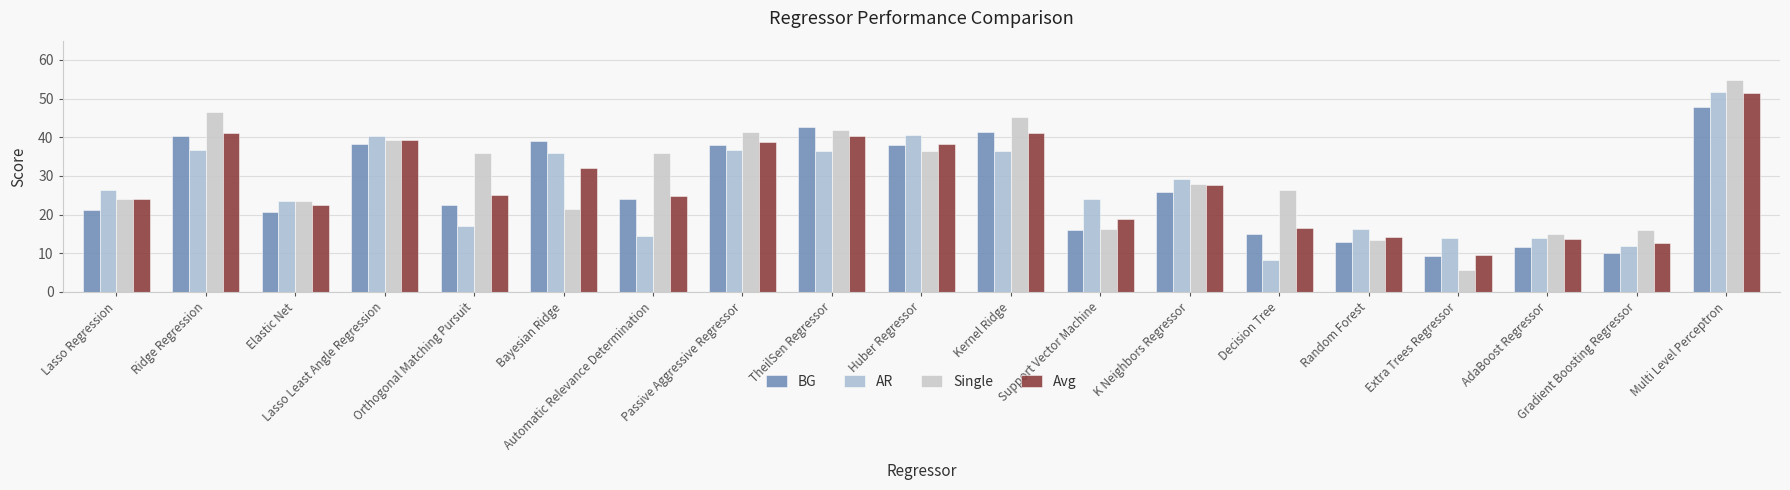

Between Ridge Regression and Random Forest, which series saw the biggest shift?

Single